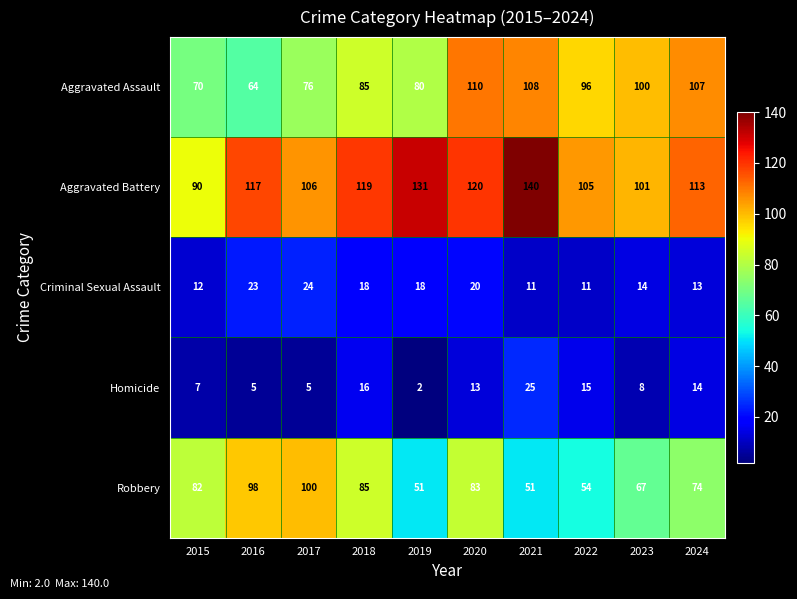

True or false: Criminal Sexual Assault has a value of 28 at 2020.

False